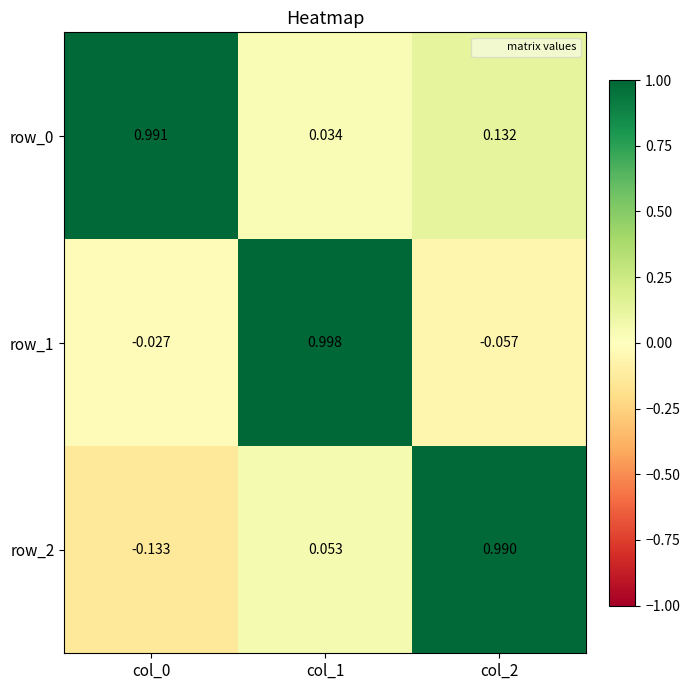

Is the value of row_0 at col_1 greater than the value of row_1 at col_1?

No